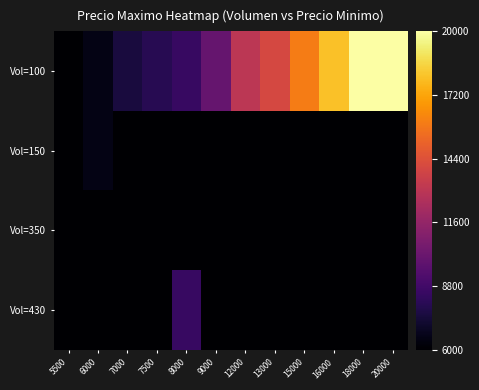

Reading left to right, what are all the values shown in this chart?

Vol=100: 5500=6000	6000=6500	7000=7500	7500=8000	8000=8500	9000=10000	12000=13000	13000=14000	15000=16000	16000=18000	18000=20000	20000=20000
Vol=150: 5500=6000	6000=6500	7000=6000	7500=6000	8000=6000	9000=6000	12000=6000	13000=6000	15000=6000	16000=6000	18000=6000	20000=6000
Vol=350: 5500=6000	6000=6000	7000=6000	7500=6000	8000=6000	9000=6000	12000=6000	13000=6000	15000=6000	16000=6000	18000=6000	20000=6000
Vol=430: 5500=6000	6000=6000	7000=6000	7500=6000	8000=8500	9000=6000	12000=6000	13000=6000	15000=6000	16000=6000	18000=6000	20000=6000